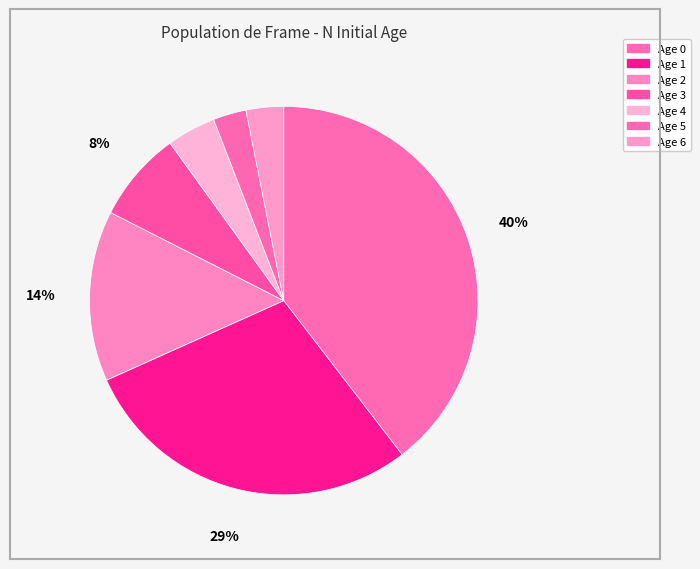

Does Age 4 represent more than half of the total?

No